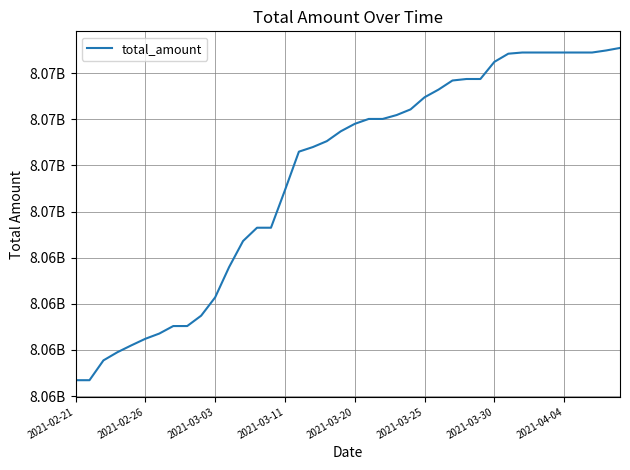

Does the chart display data point markers on the line(s)?

No